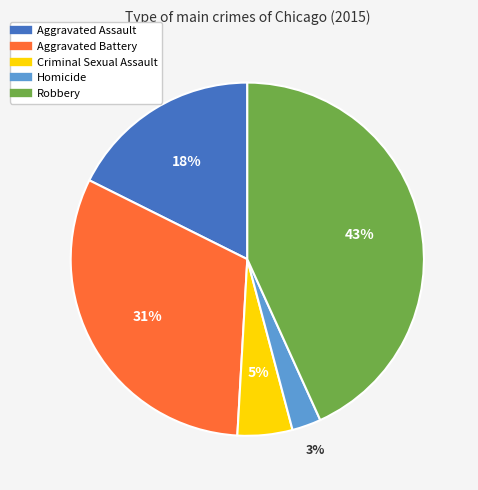

True or false: Aggravated Assault accounts for 29% of the total.

False